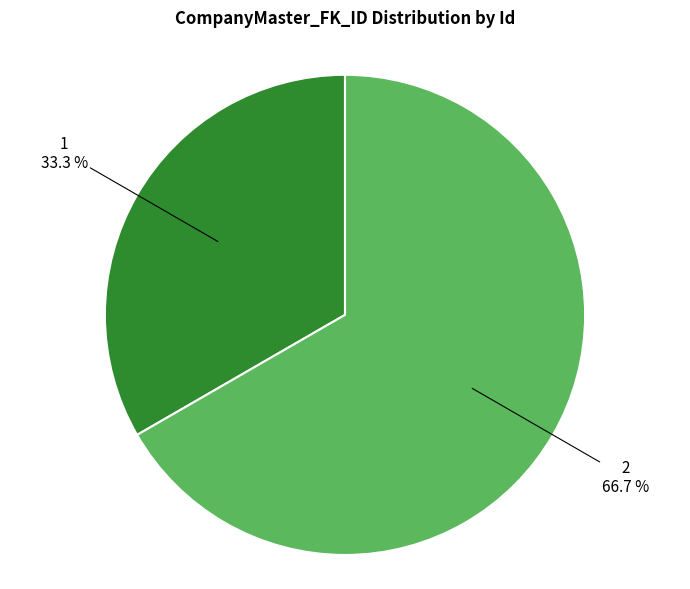

Which category accounts for the majority?

2